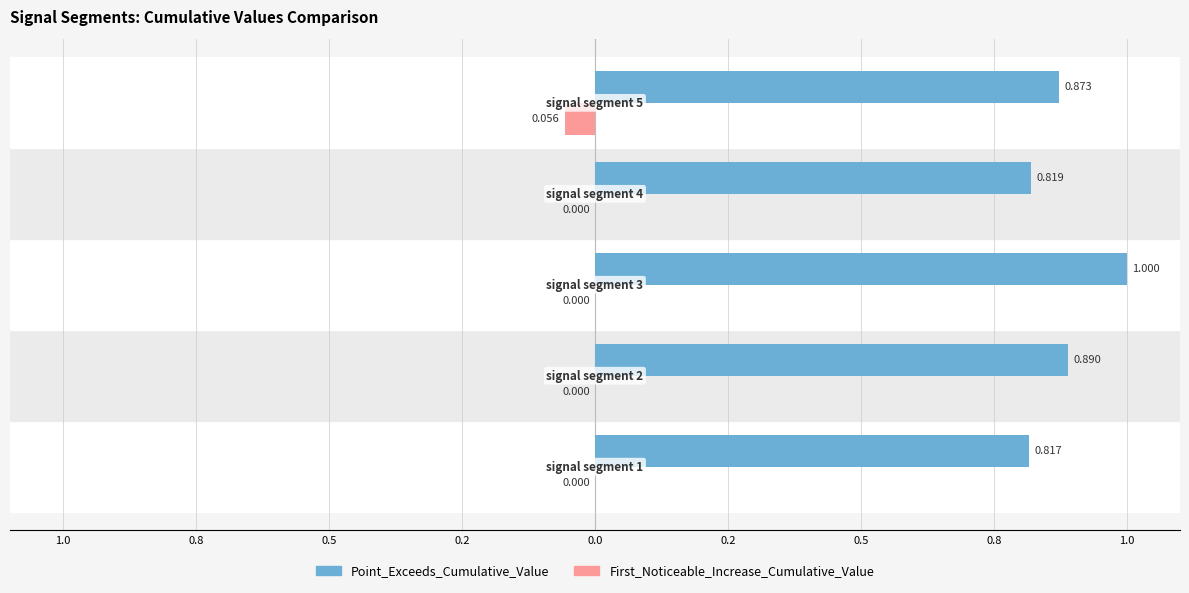

What are all the series names shown in the legend?

Point_Exceeds_Cumulative_Value, First_Noticeable_Increase_Cumulative_Value